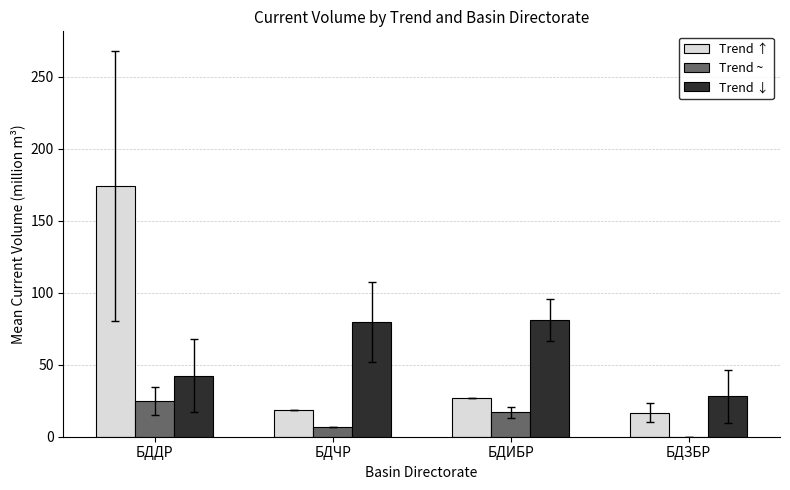

What is the average value of the Trend ↑ series?

59.0